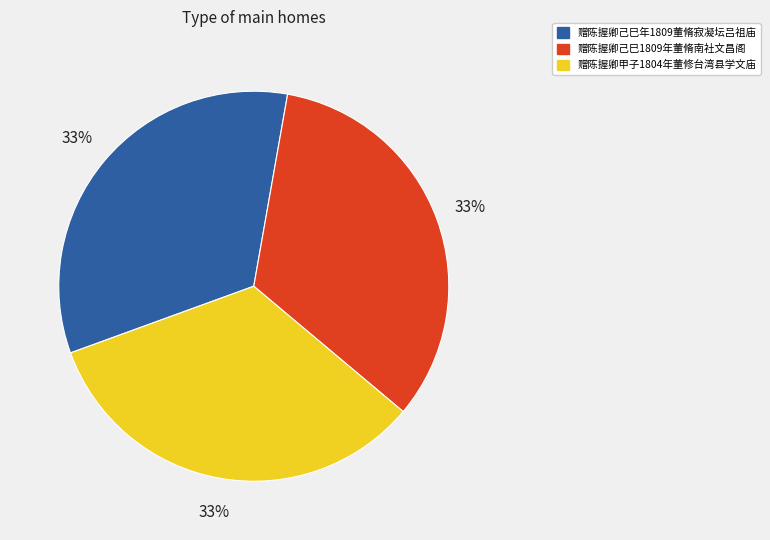

The 赠陈握卿甲子1804年董修台湾县学文庙 slice represents 38% of the pie. True or false?

False